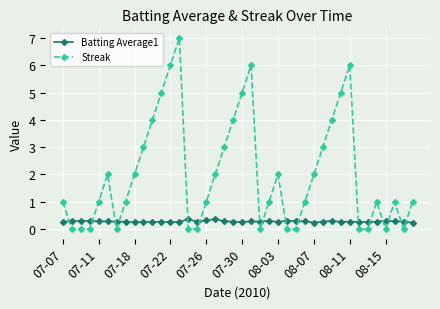

What is the sum of all Batting Average1 values?

11.2